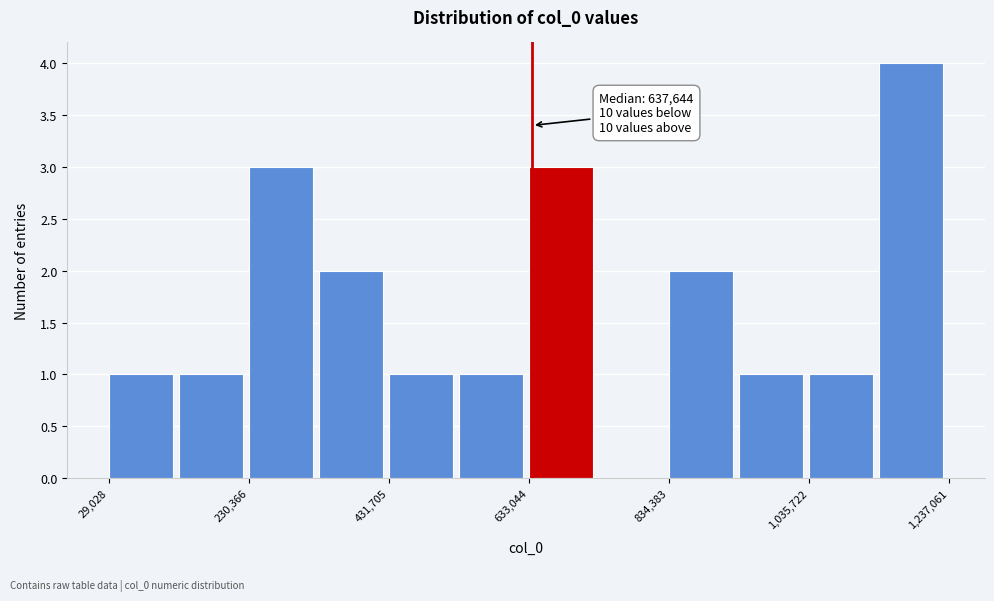

Around what value on the x-axis is the tallest bar? Give the approximate position of its centre, as read against the axis.

1200000